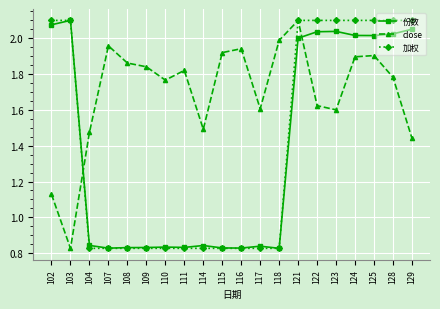

True or false: 份数 has a value of 0.2 at 110.

False